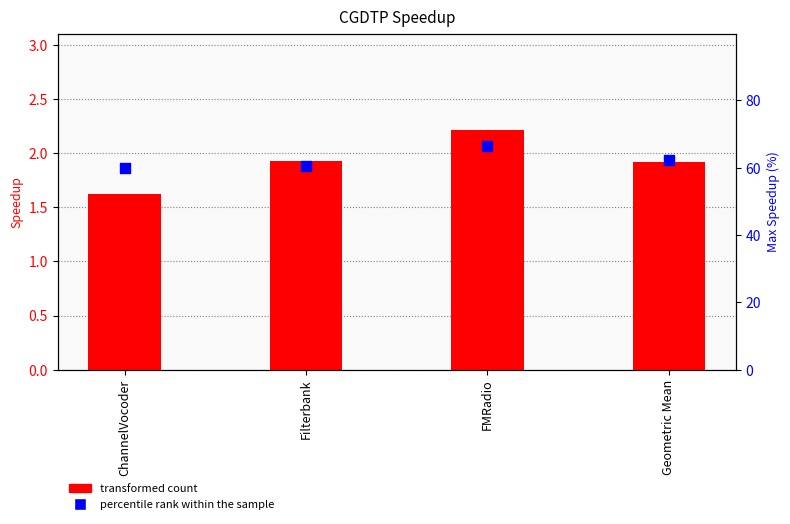

Is the value of percentile rank within the sample at Geometric Mean greater than the value of transformed count at ChannelVocoder?

Yes